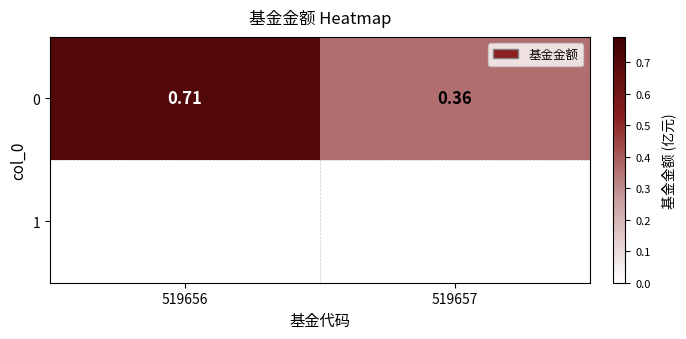

What is the smallest value displayed?

0.4